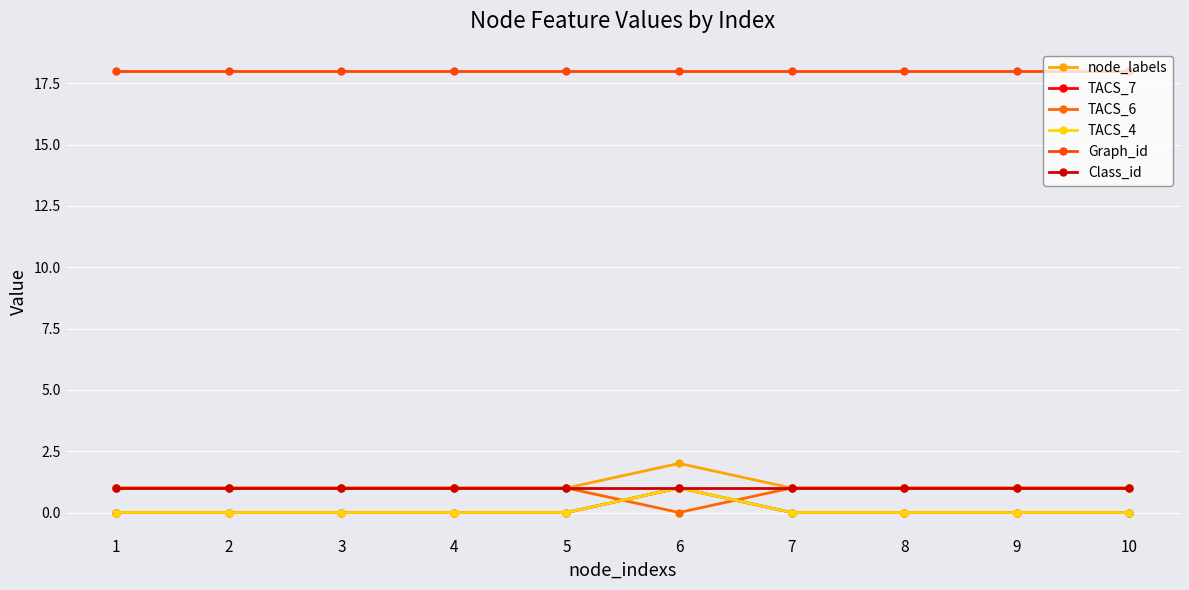

Is this an area chart (filled region under the line)?

No